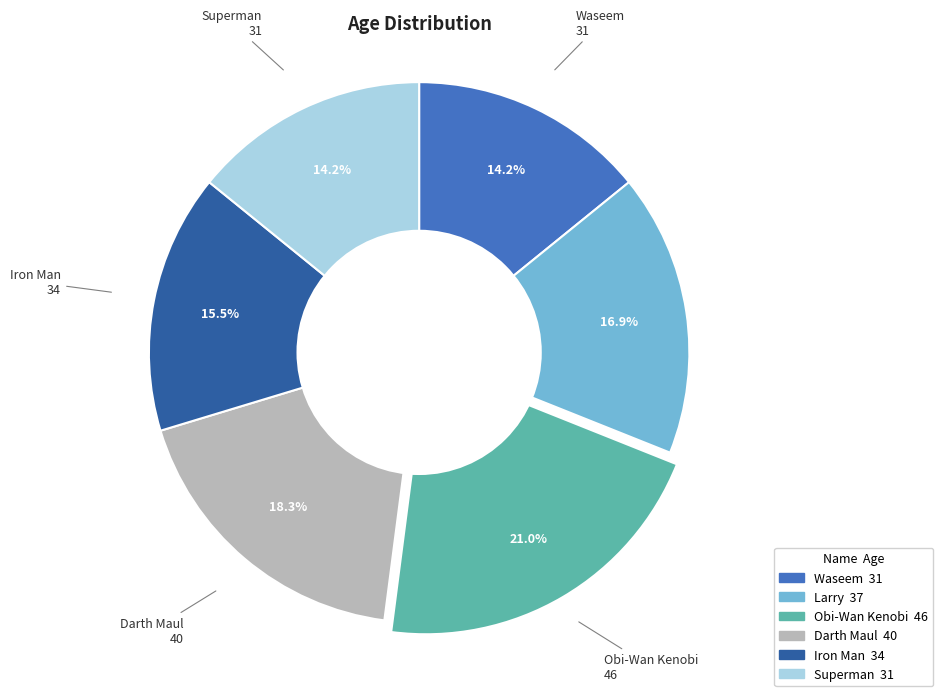

How much of the chart is everything except Obi-Wan Kenobi?

79.0%